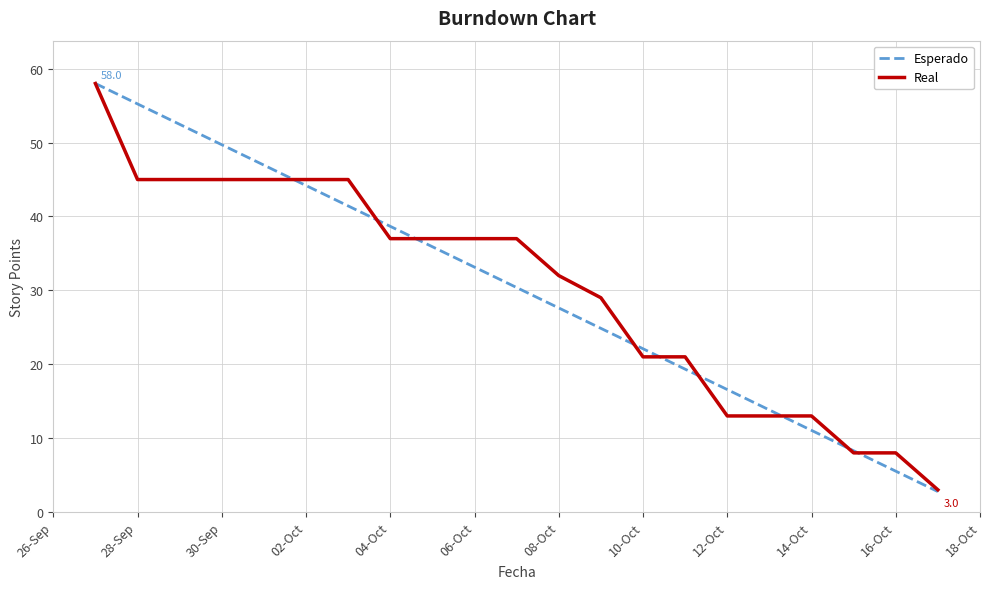

What is the smallest value displayed?

2.8